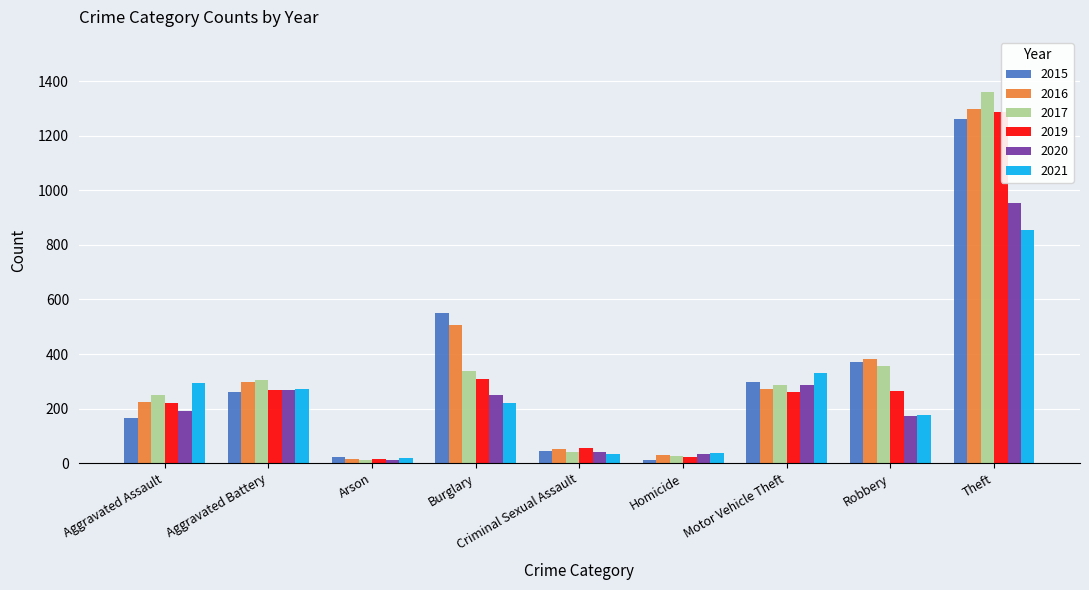

Which label corresponds to the smallest value in the chart?

Arson